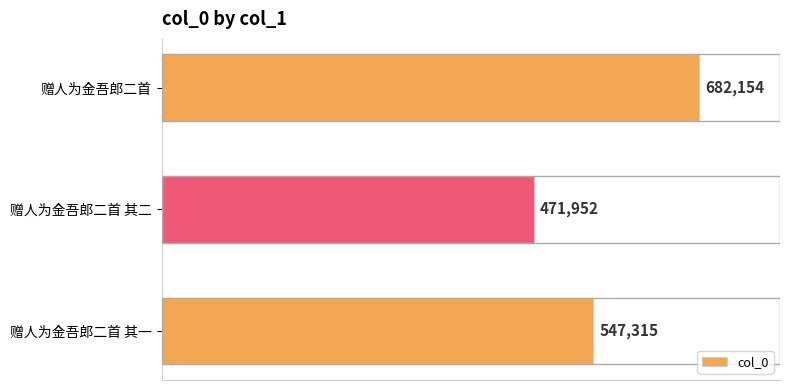

How many bars are there in total?

3